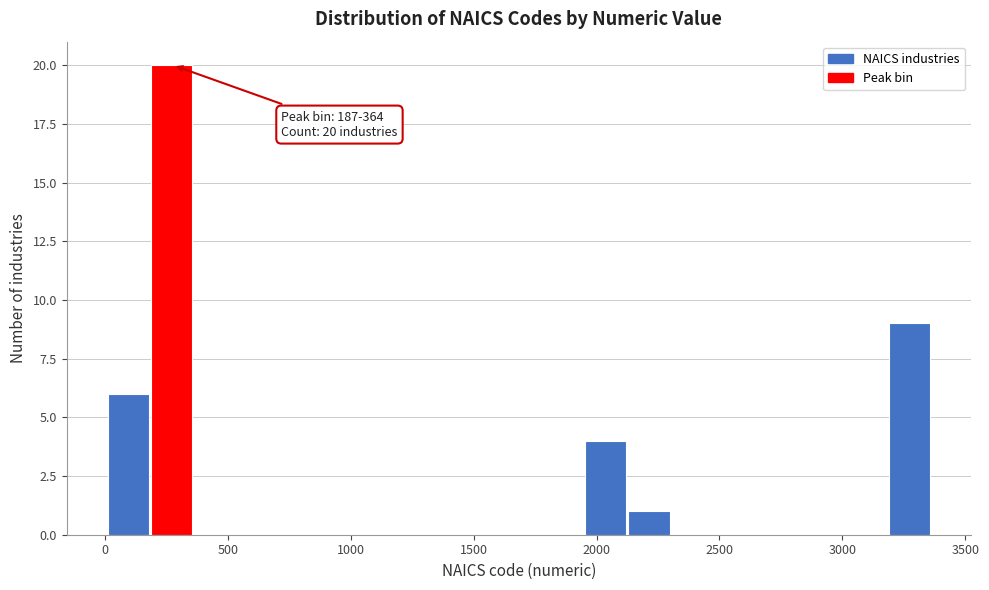

Around what value on the x-axis is the tallest bar? Give the approximate position of its centre, as read against the axis.

250